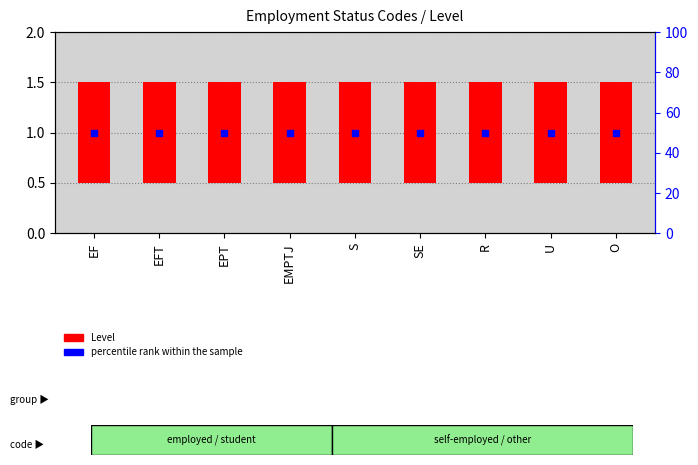

Which series contains the highest Y value?

percentile rank within the sample